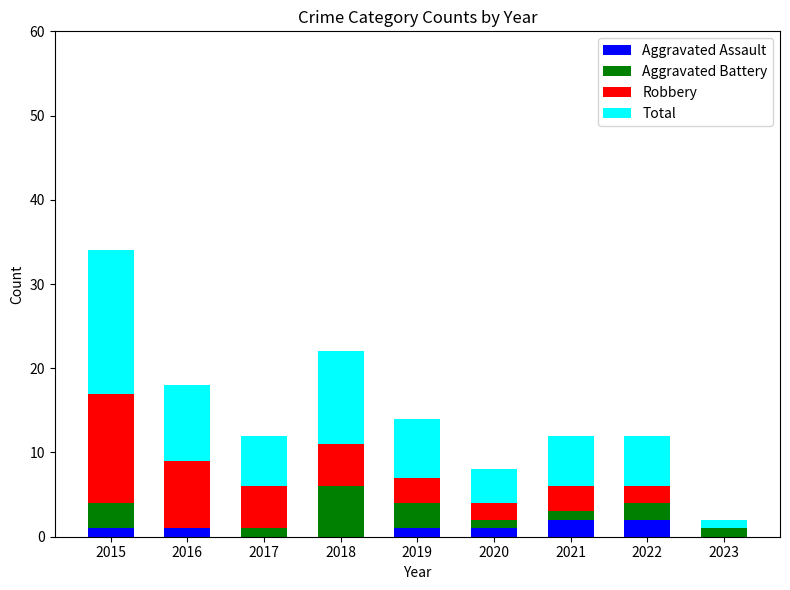

How many categories are shown in the chart?

9